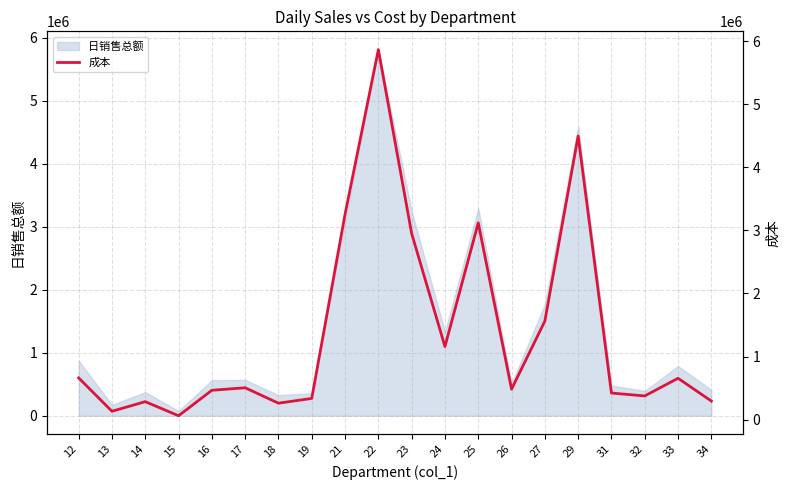

At which label does the data first exceed 504325?

12